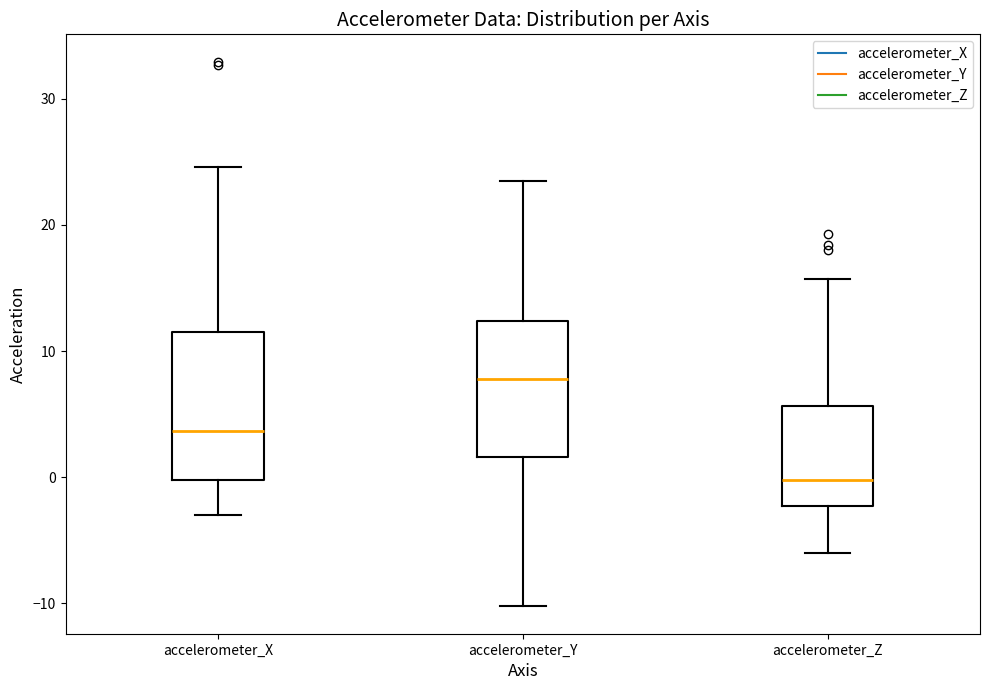

Which box has the lowest median line?

accelerometer_Z